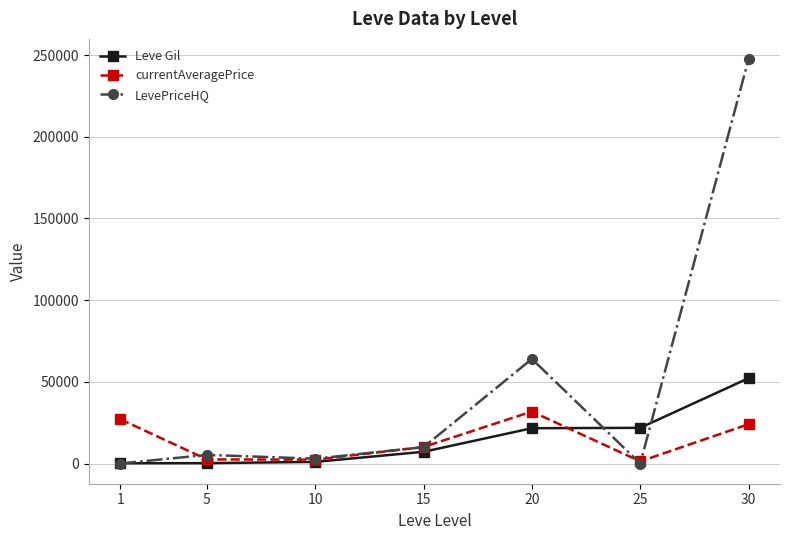

Rank the series by their maximum value, from highest to lowest.

LevePriceHQ, Leve Gil, currentAveragePrice